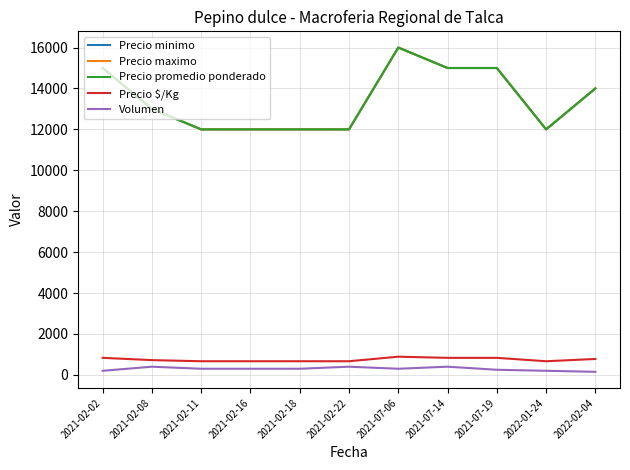

Does the chart have visible grid lines?

Yes